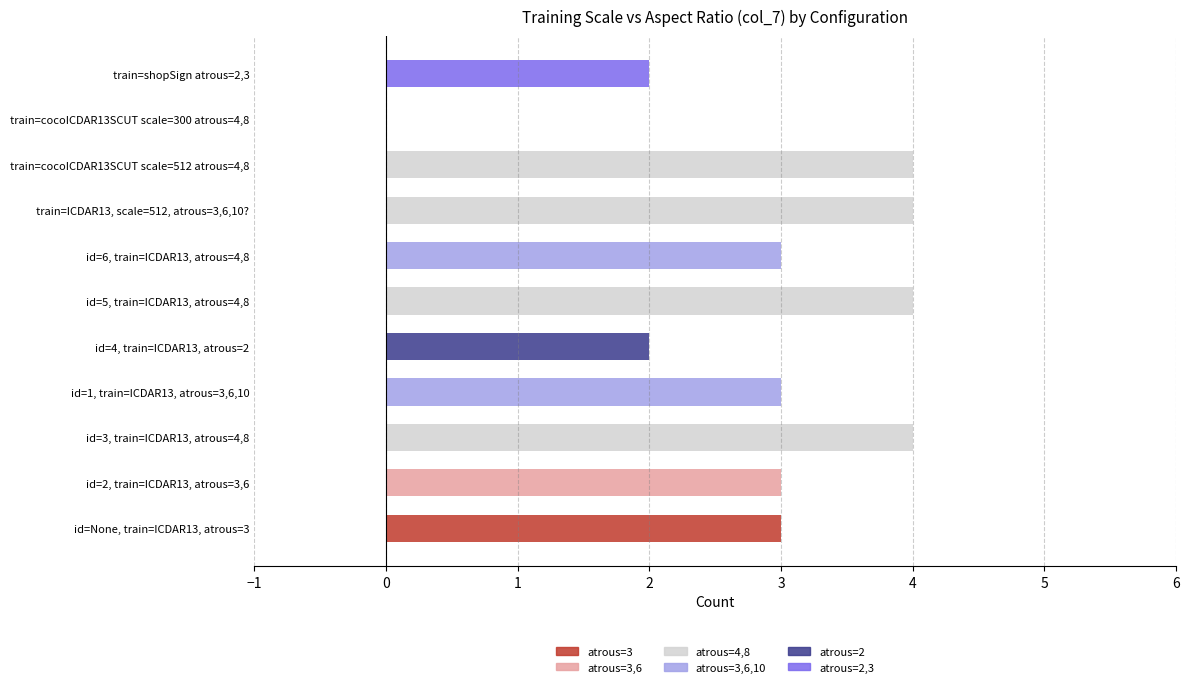

At which label does atrous=3 reach its peak?

id=None, train=ICDAR13, atrous=3